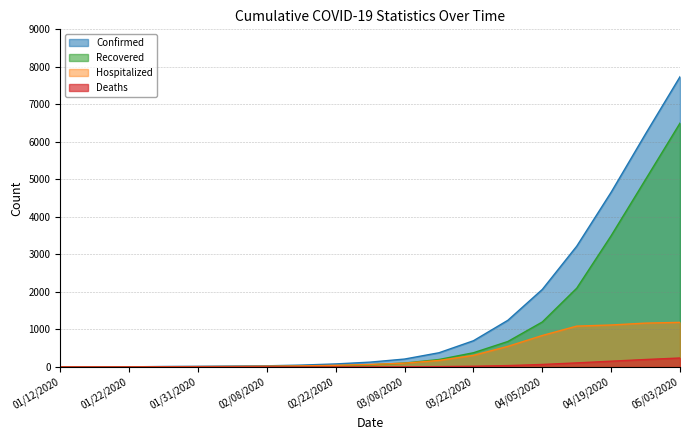

What is the difference between the highest and lowest values at 03/29/2020?

1207